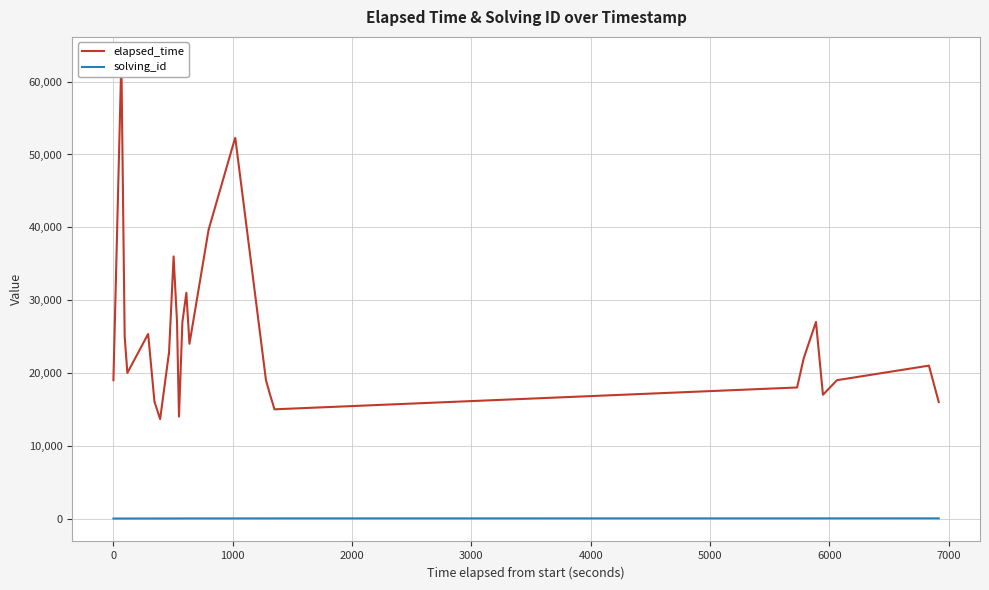

Reading left to right, transcribe all the data shown in this chart.

elapsed_time: 19000	63000	25000	20000	25333	25333	25333	16000	16000	16000	13666	13666	13666	22666	22666	22666	36000	27000	14000	27000	31000	24000	39750	39750	39750	39750	52250	52250	52250	52250	19000	17000	15000	18000	22000	27000	17000	19000	21000	16000
solving_id: 1	2	3	4	5	5	5	6	6	6	7	7	7	8	8	8	9	10	11	12	13	14	15	15	15	15	16	16	16	16	17	18	19	20	21	22	23	24	25	26